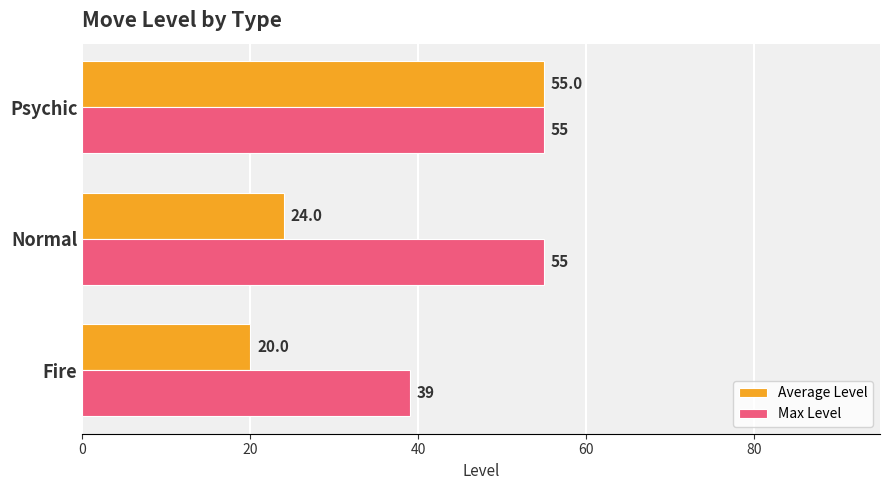

What is the highest value of the Max Level series?

55